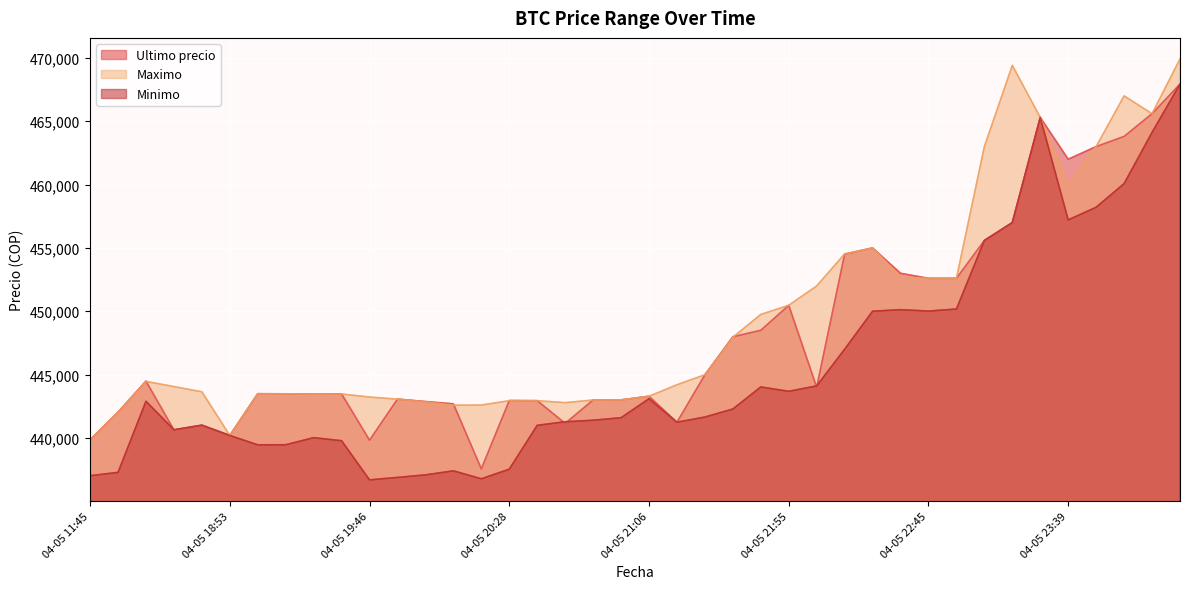

How many interior local valleys does the Ultimo precio series have?

10